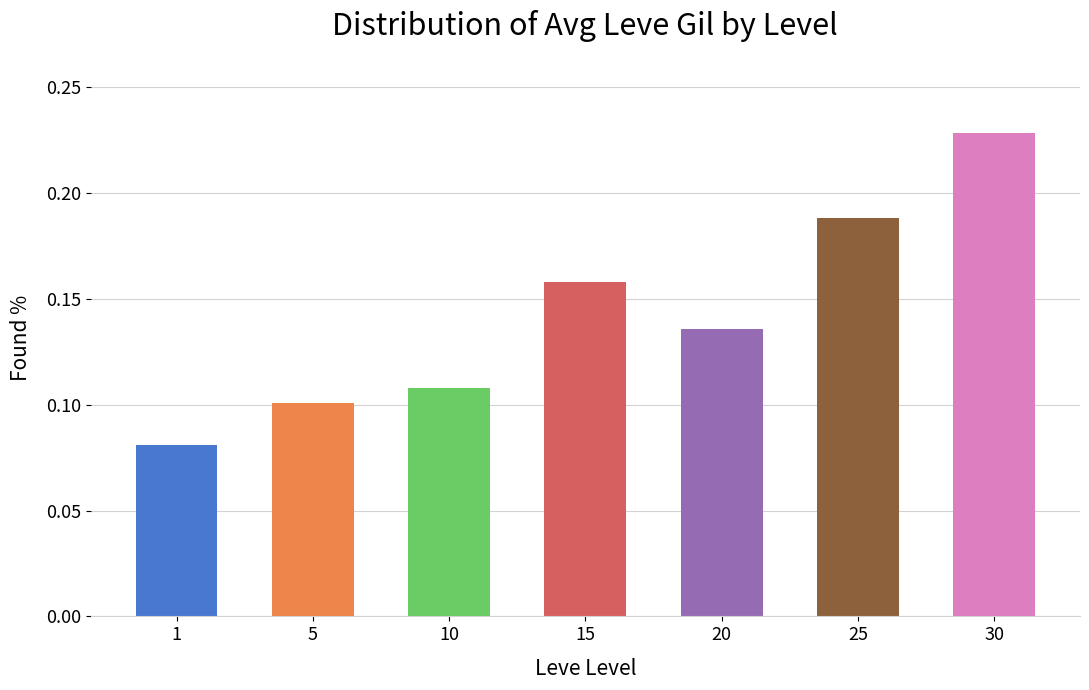

List the labels in order of value, largest first.

30, 25, 15, 20, 10, 5, 1